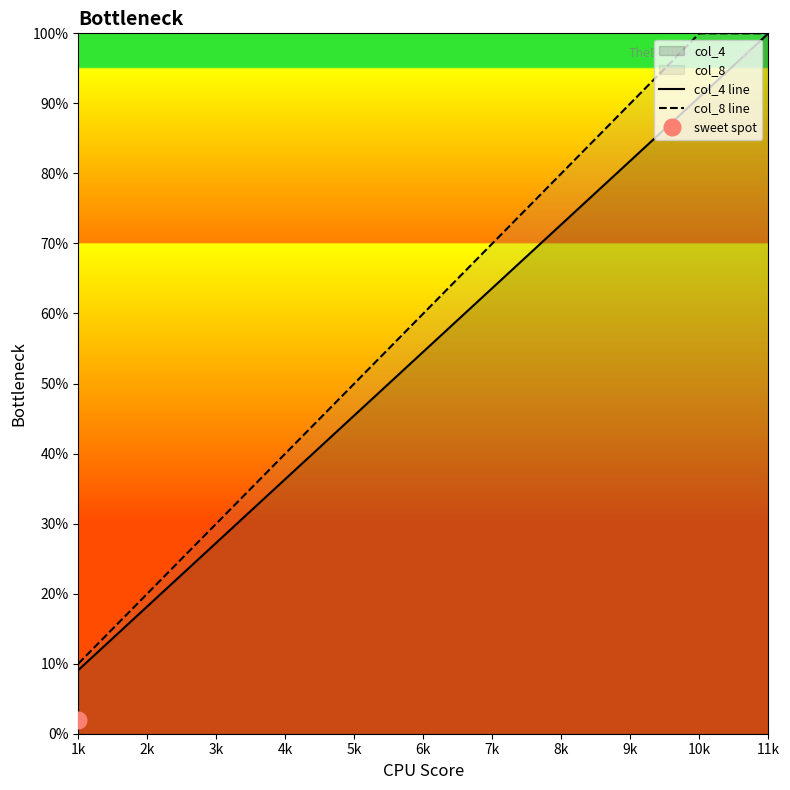

At which label does col_8 line reach its minimum?

1k